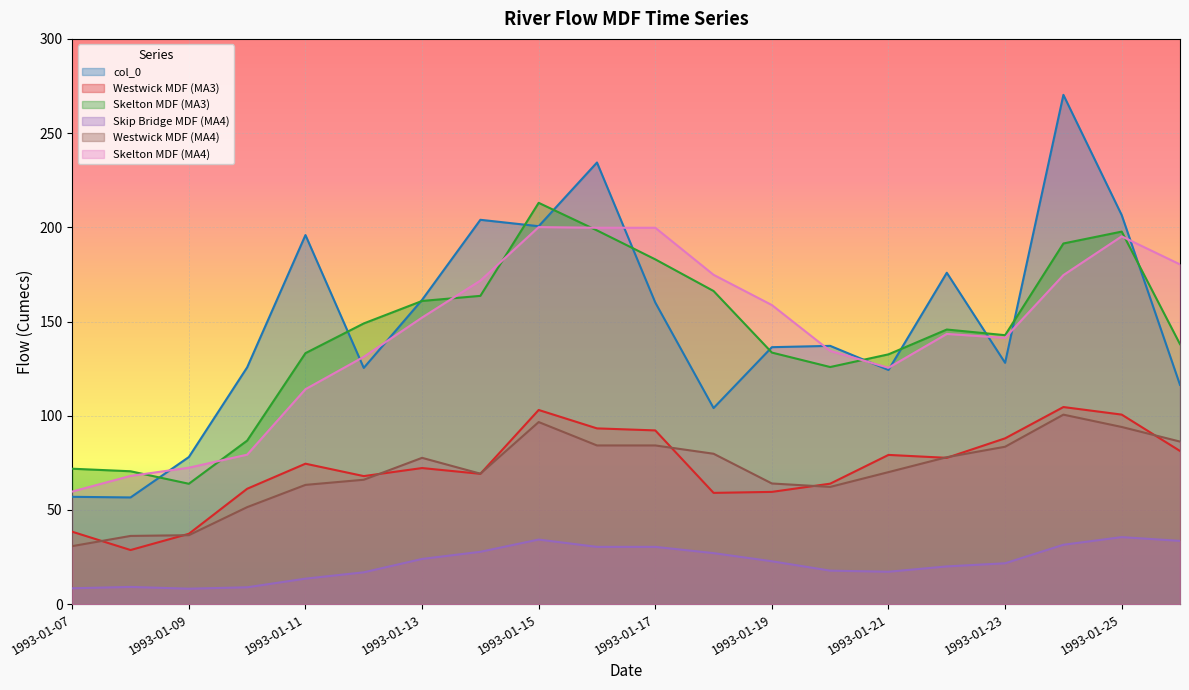

In Skelton MDF (MA4), how many points are lower than both neighbors (excluding endpoints)?

2